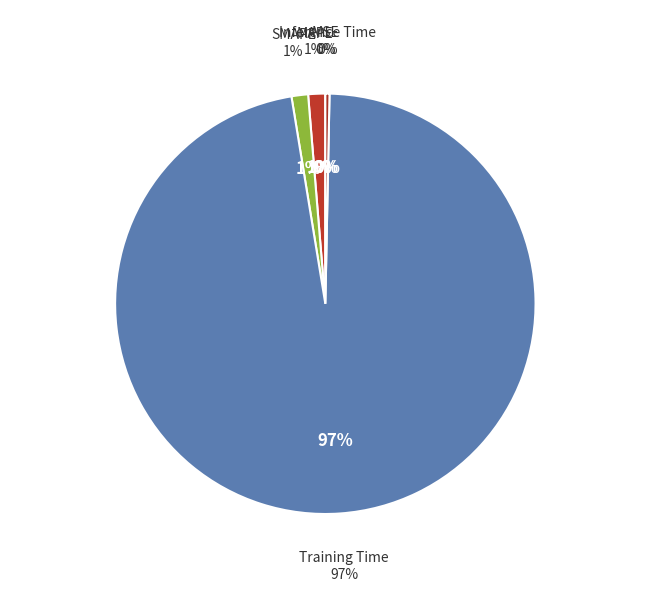

To the nearest percent, what is the combined percentage of SMAPE and Training Time?

98%